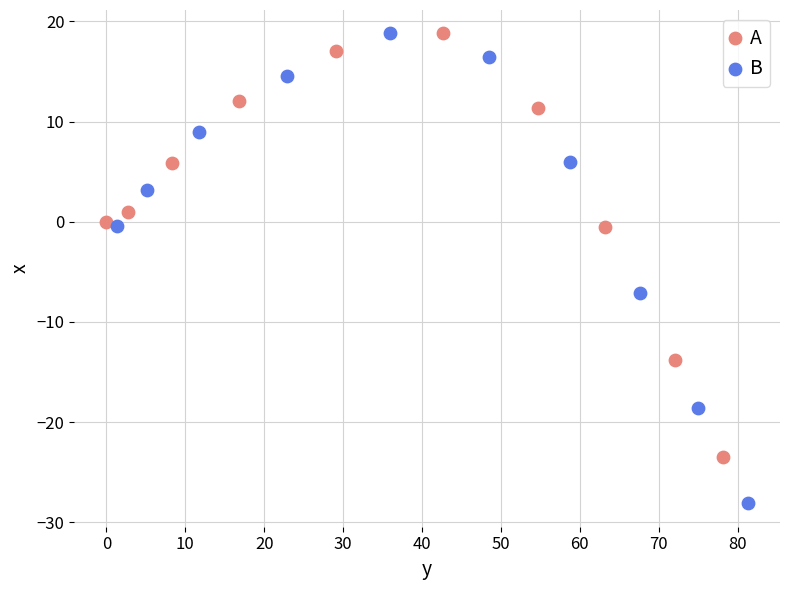

Which series reaches the minimum Y coordinate?

B